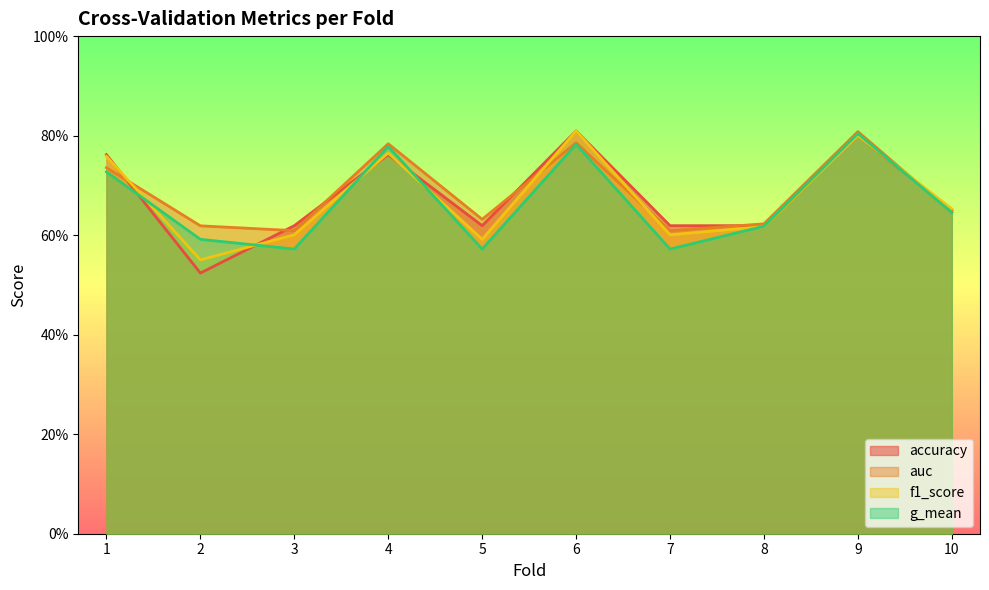

What are all the series names shown in the legend?

accuracy, auc, f1_score, g_mean